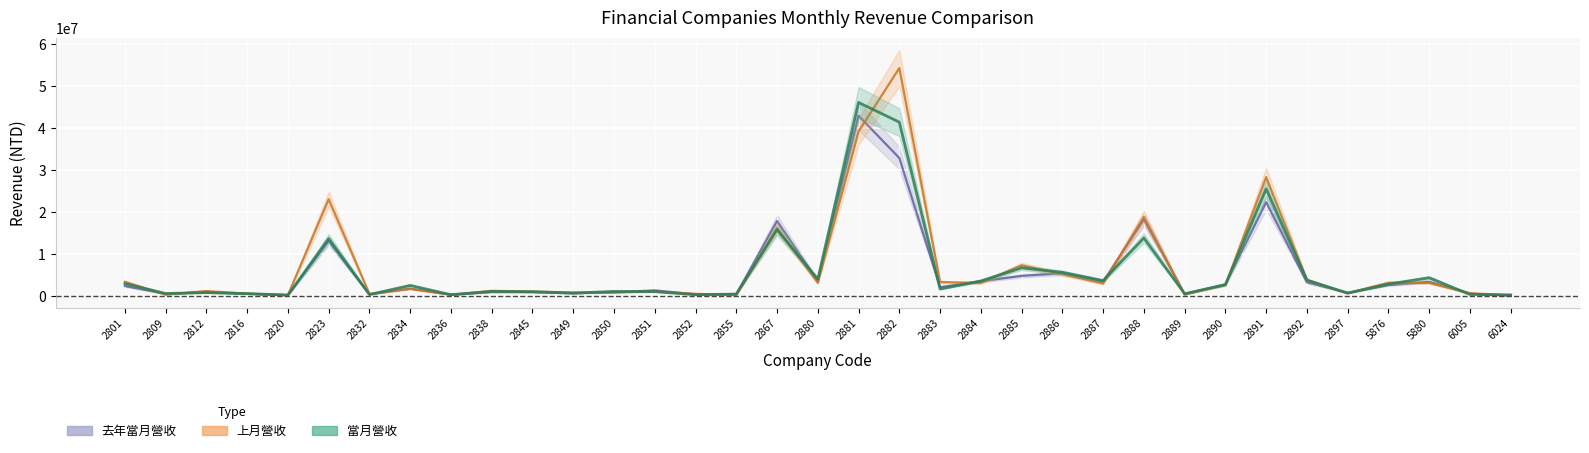

Reading left to right, what are all the values shown in this chart?

當月營收: 2910388	576153	783889	543200	206389	13651479	330476	2498165	287581	1064788	1011088	657419	1068307	1019642	292415	428254	15767919	3980892	46104351	41408476	1647170	3556751	6682321	5611446	3634985	13800240	510829	2686327	25493302	3751432	666215	2819752	4320742	354030	242163
上月營收: 3366672	287227	1162393	528248	201682	23044344	443217	1699285	263760	1213642	1022114	818457	828270	1052387	489780	182230	16139779	3134181	39200037	54296125	3297902	3085708	7298973	5192820	2960020	18825087	320417	2585329	28319018	3804905	628221	3141013	3099181	647467	132771
去年當月營收: 2353866	482901	884230	492392	170338	13120751	360469	1727157	283270	915618	891577	640586	832757	1321101	374390	387633	17831696	3489608	42934428	32865718	2078550	3486475	4776836	5389652	3401181	18202371	446274	2731691	22349388	3237393	732920	2570720	3355171	547816	58461